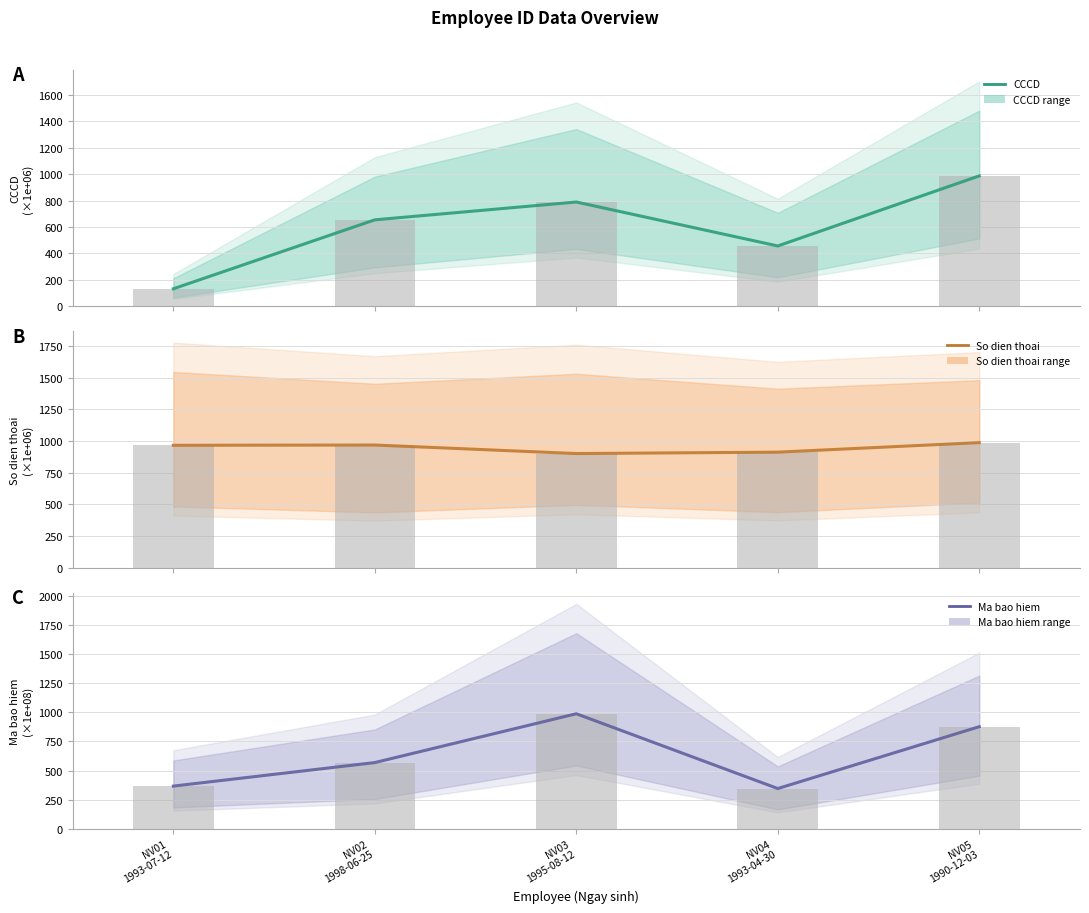

What is the sum of all So dien thoai values?

4736.5